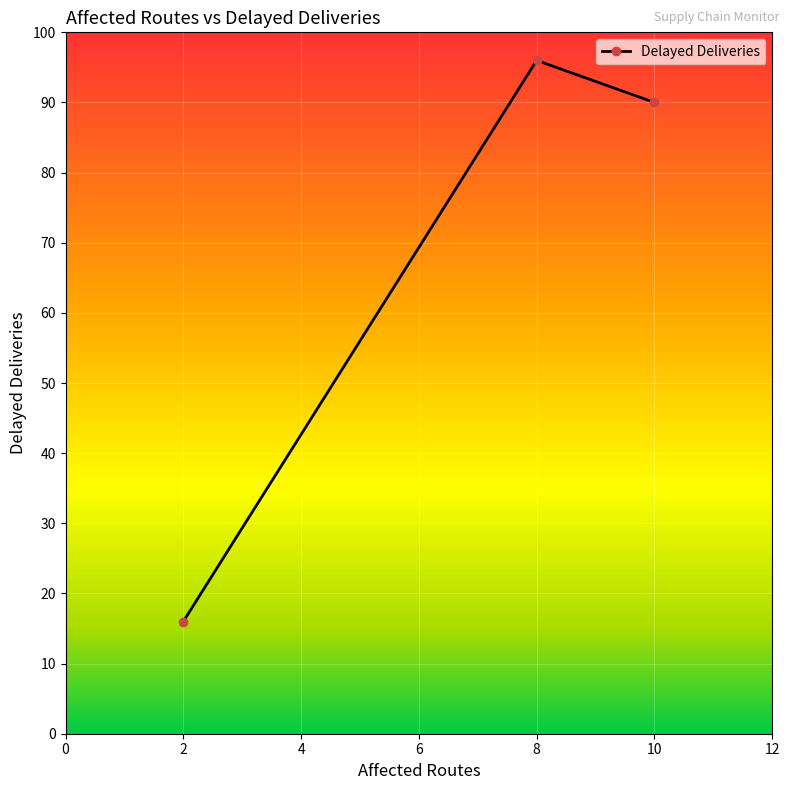

How many lines are shown in the chart?

1